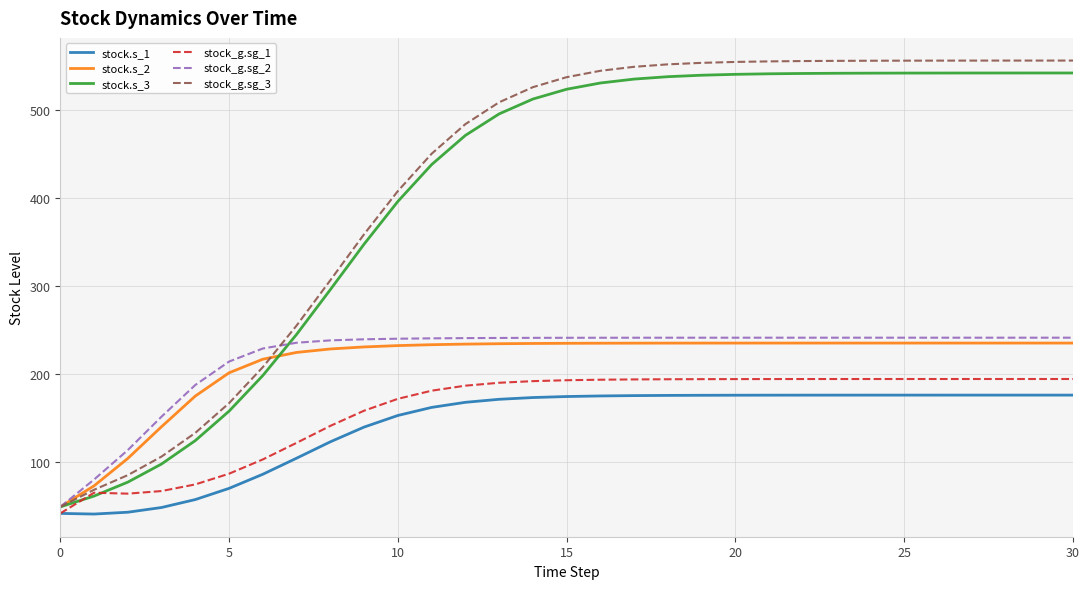

At how many categories does at least one series exceed 97?

29